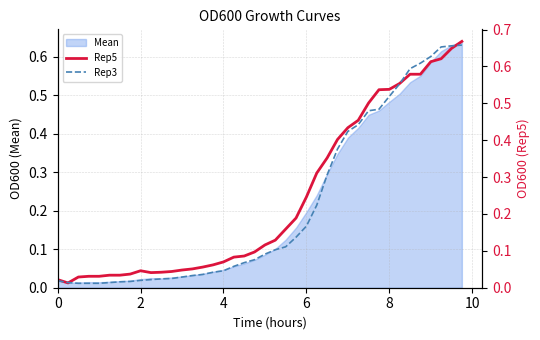

Which series has the largest total across all categories?

Rep5